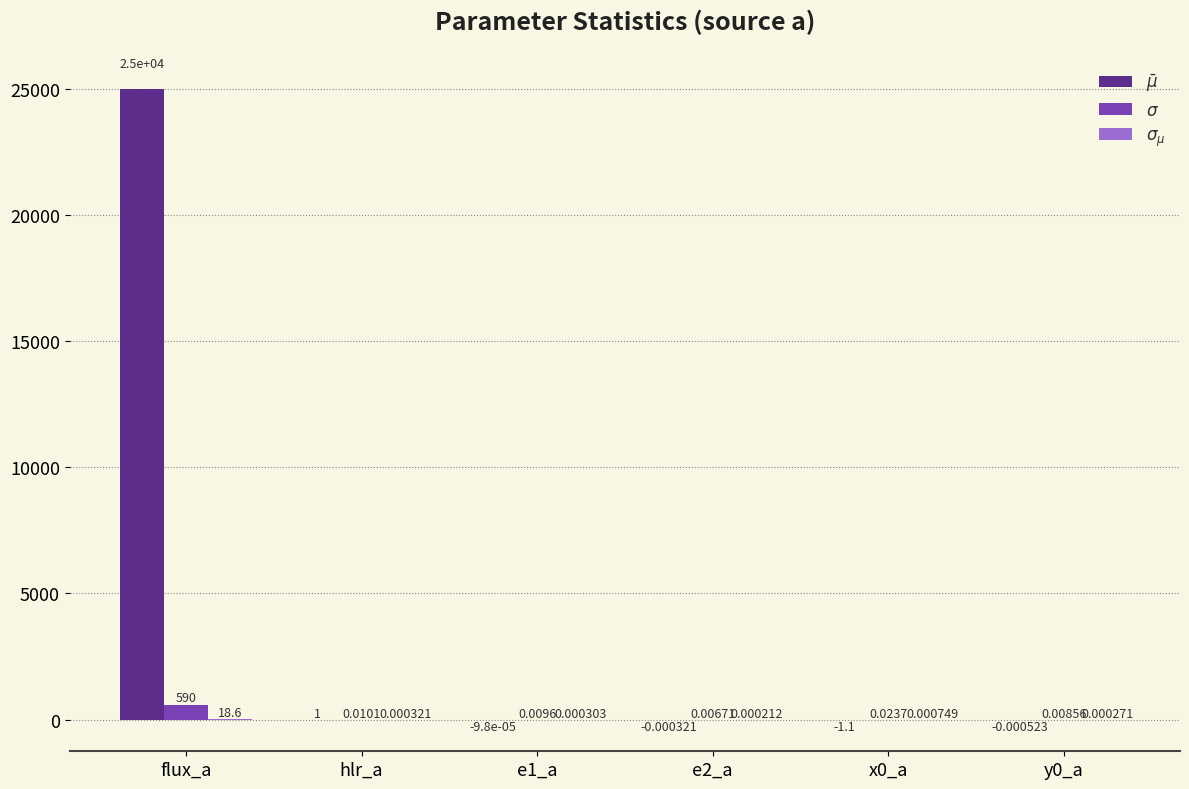

At which category is the sum across all series the highest?

flux_a